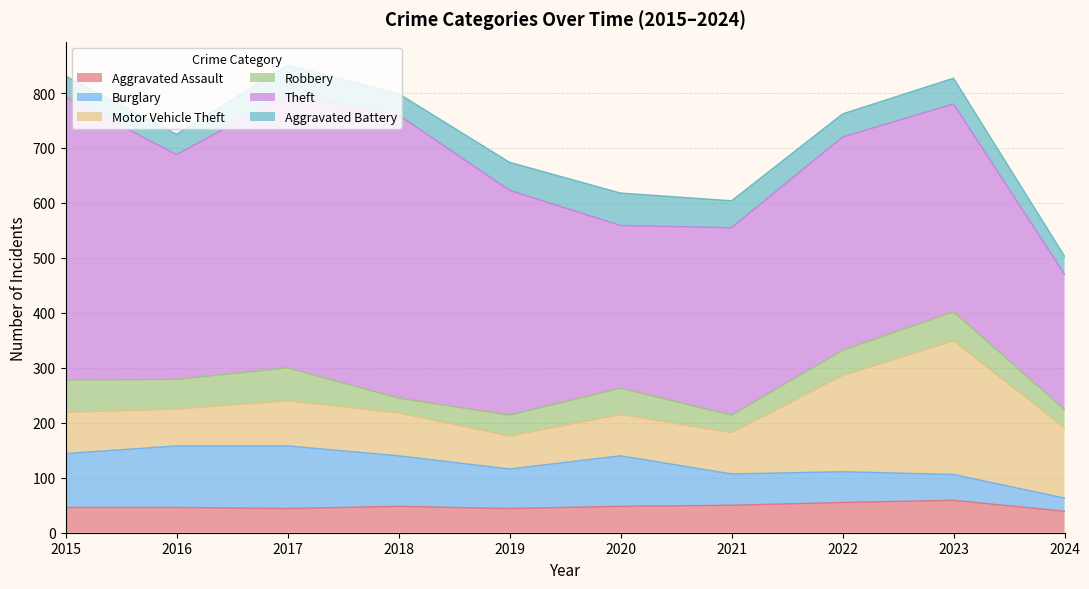

Between 2021 and 2022, which series saw the biggest shift?

Motor Vehicle Theft